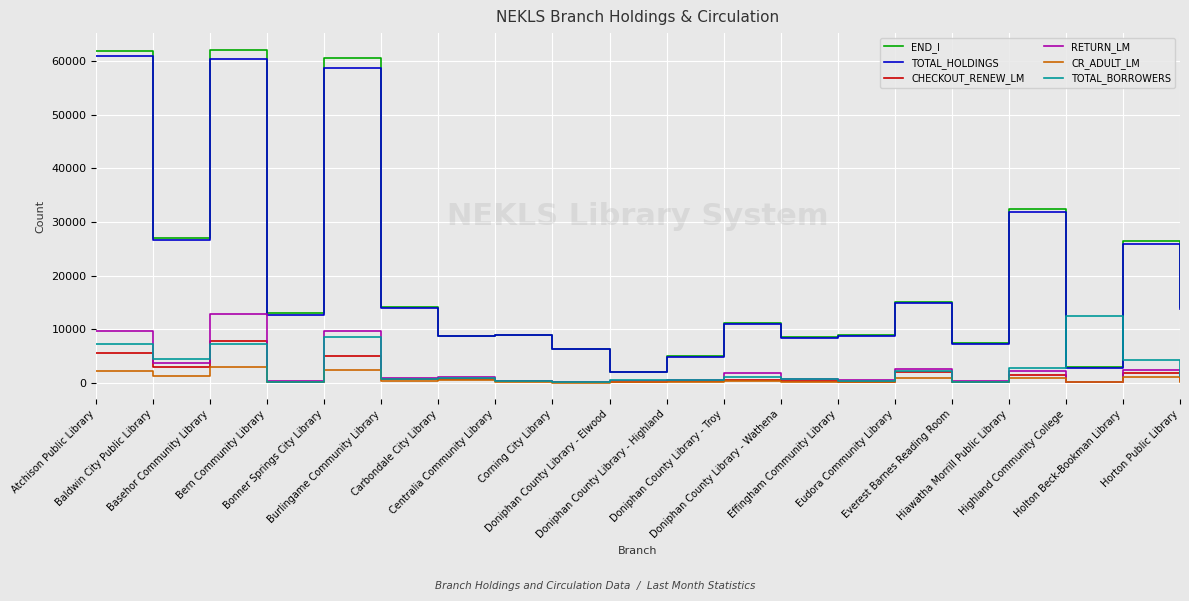

What is the greatest value displayed?

62138